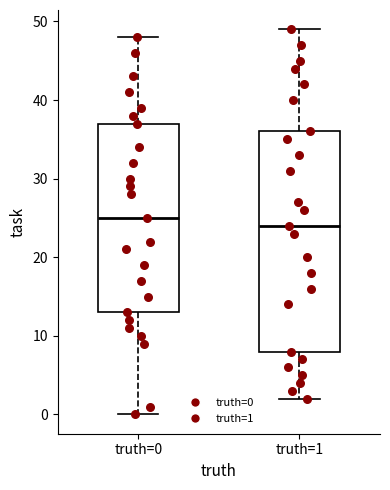

Reading left to right, transcribe this box plot: for each box, give where its median line is, the range the box spans, and where its two whiskers end, as read against the y-axis. The values are not printed on the chart, so give them approximately, as read against the axis.

truth=0: median 25, box 13 to 37, whiskers 0 to 48
truth=1: median 24, box 8 to 36, whiskers 2 to 49